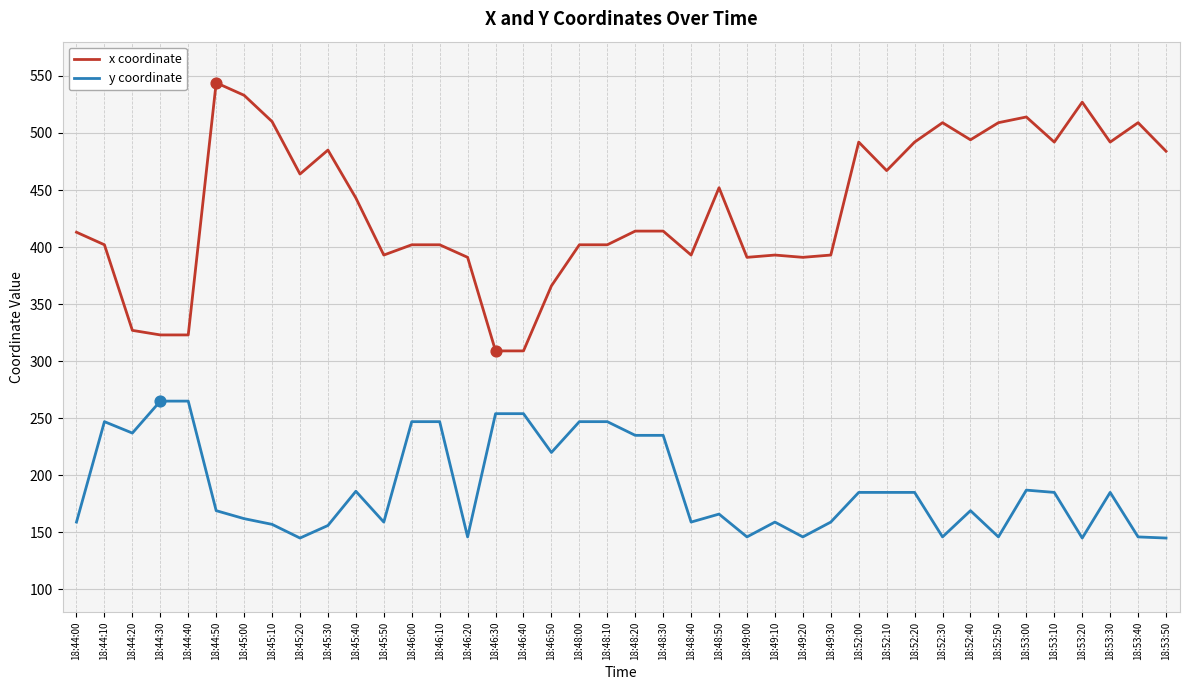

What are all the series names shown in the legend?

x coordinate, y coordinate